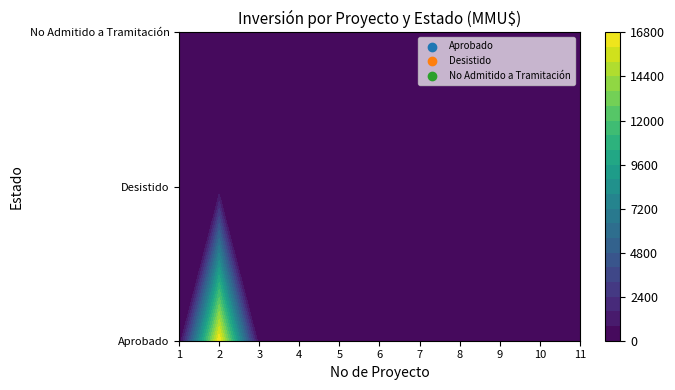

Which has a higher value, 4 or 9?

4